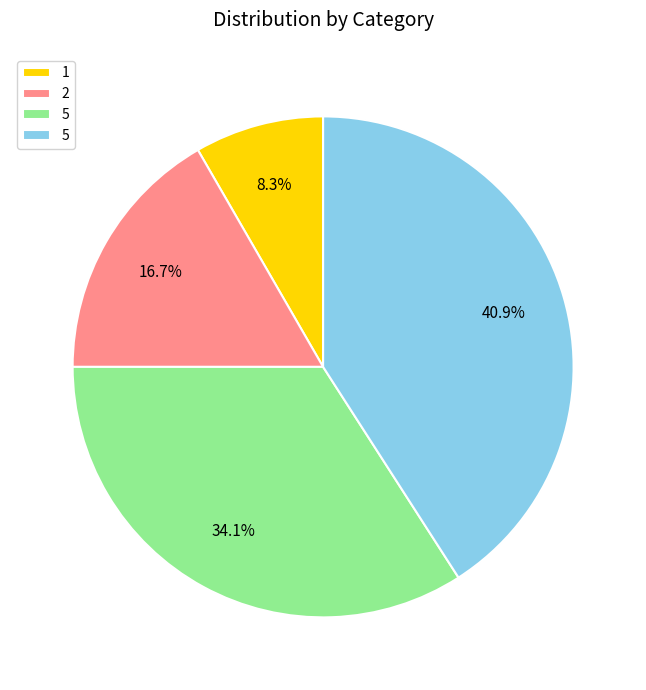

Does any single category account for the majority?

No